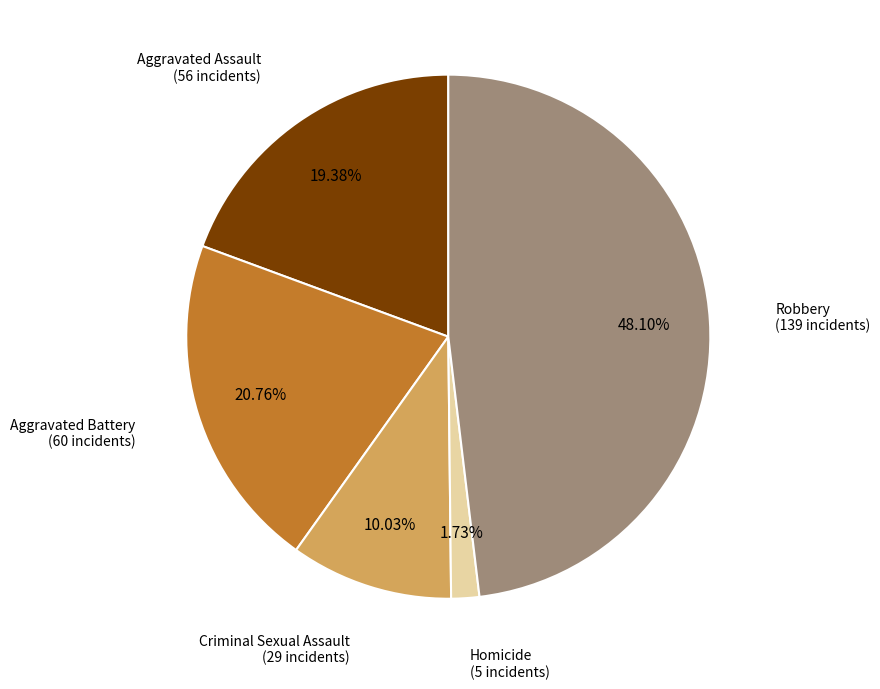

Rank the categories by value from highest to lowest.

Robbery, Aggravated Battery, Aggravated Assault, Criminal Sexual Assault, Homicide